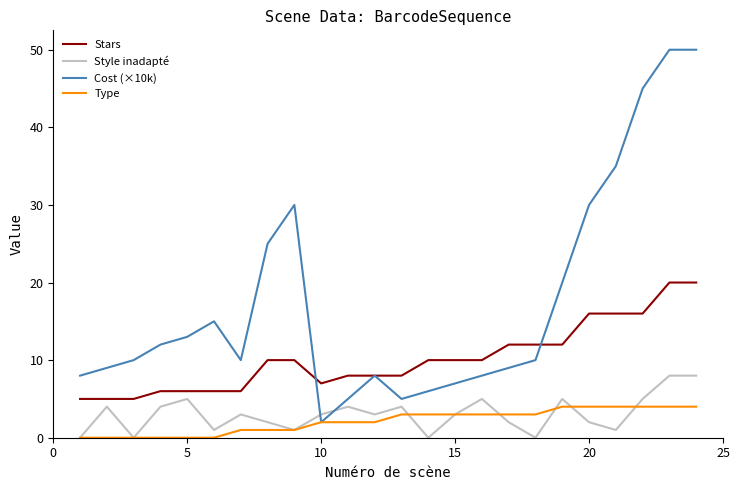

Count the number of data series in this chart.

4